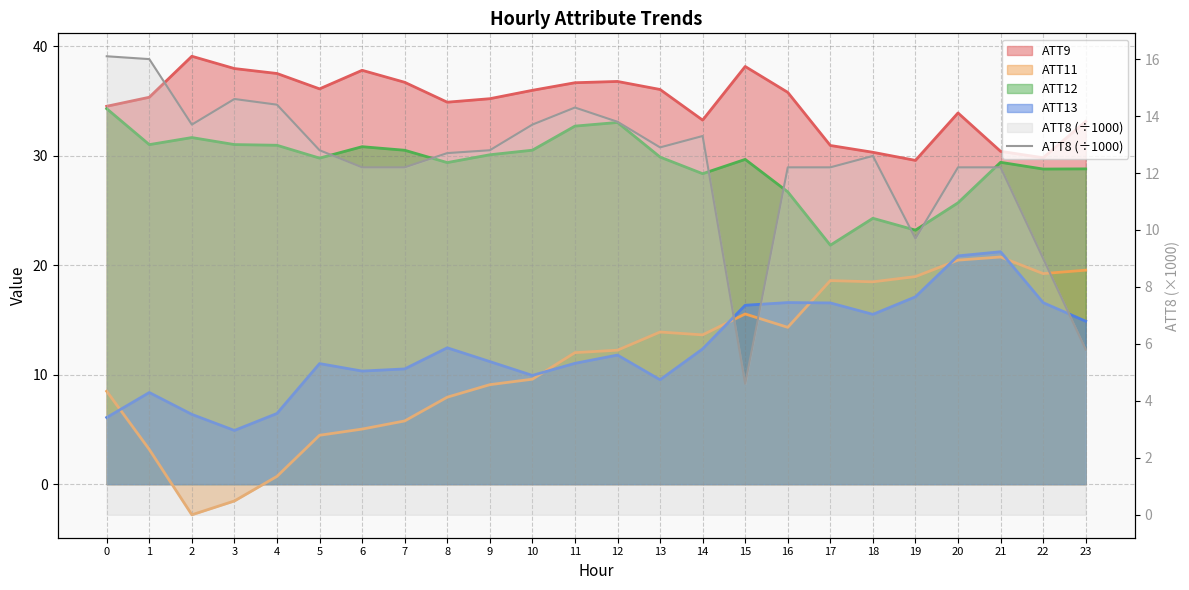

At which category does the data reach its first local peak?

3